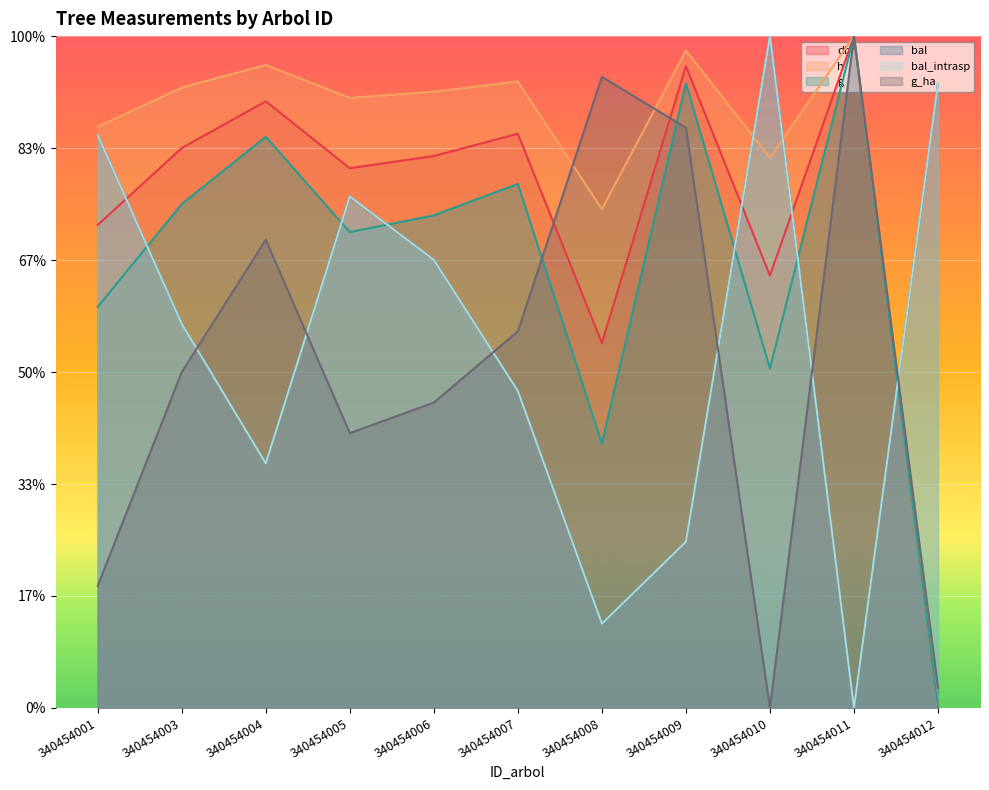

What are all the series names shown in the legend?

dbh, h, g, bal, bal_intrasp, g_ha